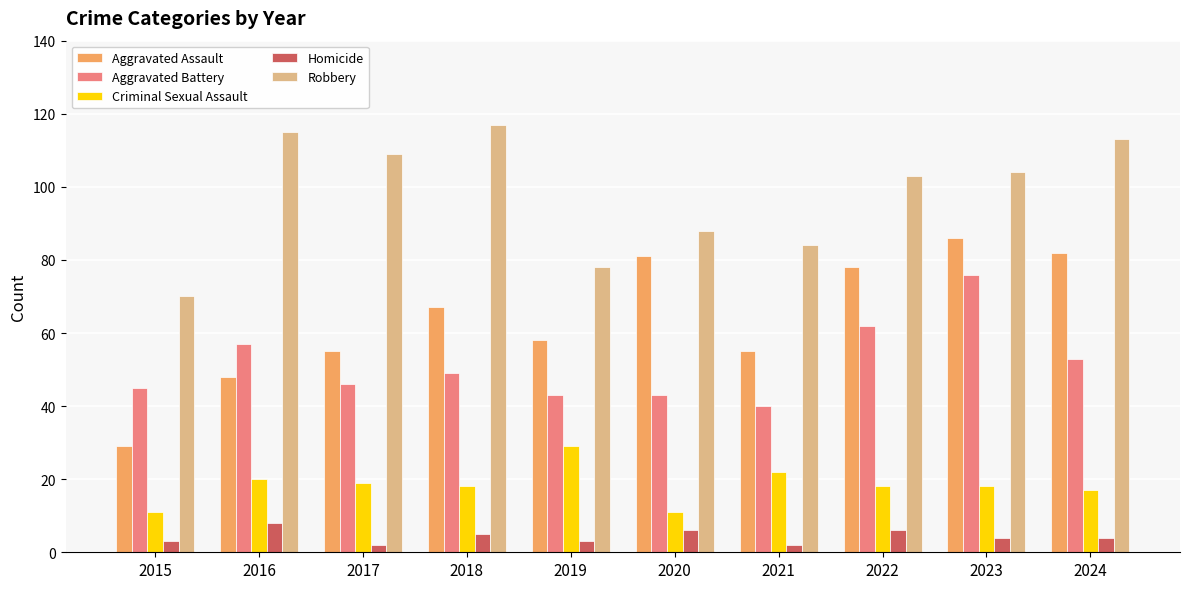

Is the value of Robbery at 2021 greater than the value of Aggravated Battery at 2022?

Yes